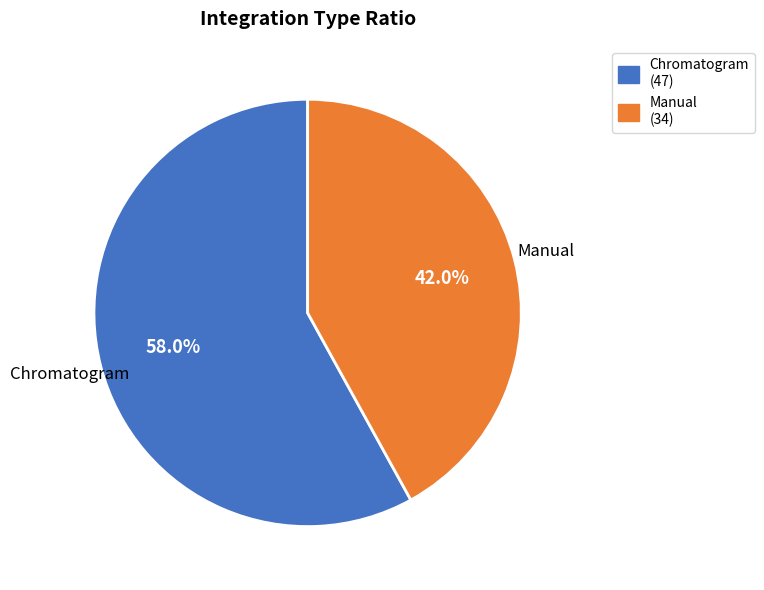

Which has a higher value, Manual or Chromatogram?

Chromatogram